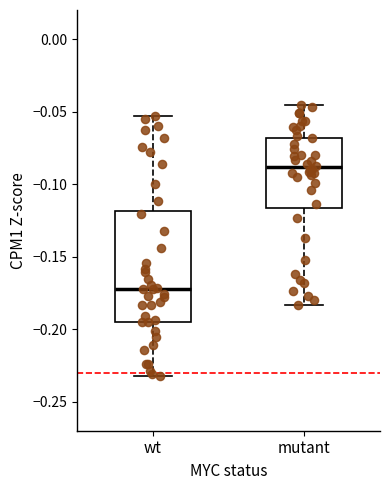

Which box is the tallest, from its lower edge to its upper edge?

wt